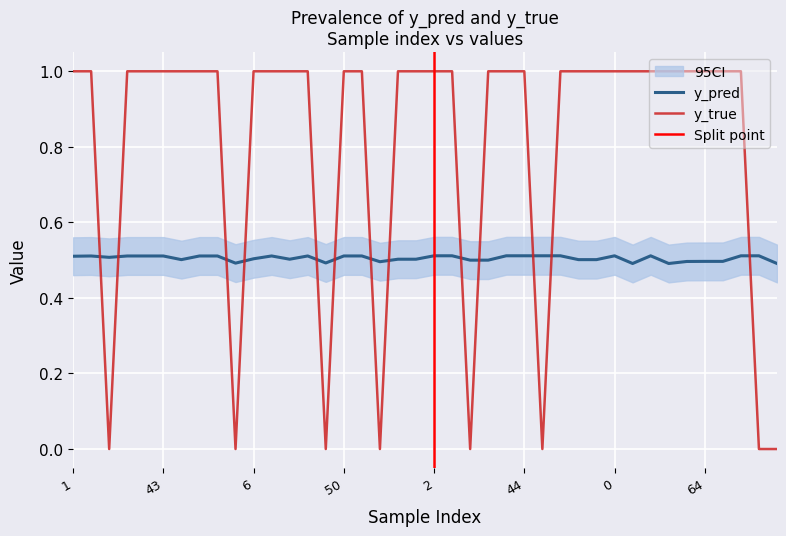

What is the highest value of the y_true series?

1.0